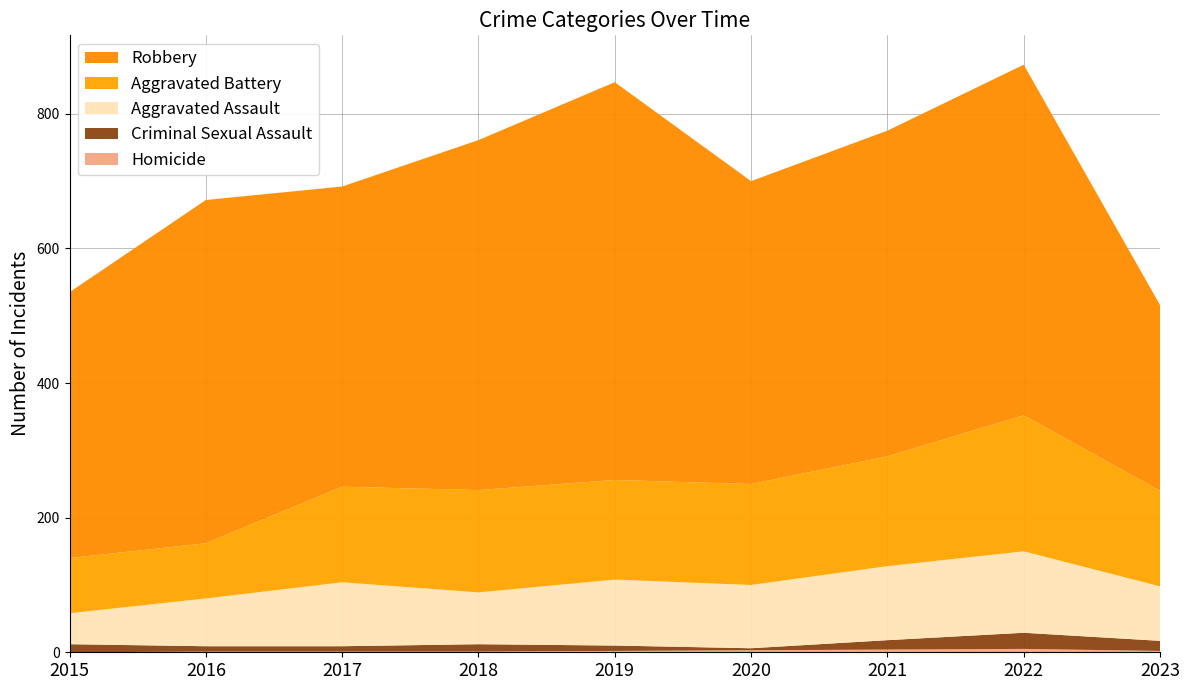

Reading left to right, list all the values displayed in this chart.

Homicide: 0	1	1	1	2	3	4	5	2
Criminal Sexual Assault: 12	8	8	11	8	3	14	24	15
Aggravated Assault: 46	71	95	77	98	94	110	121	81
Aggravated Battery: 82	82	142	152	148	150	163	202	142
Robbery: 395	510	446	520	591	450	484	521	276